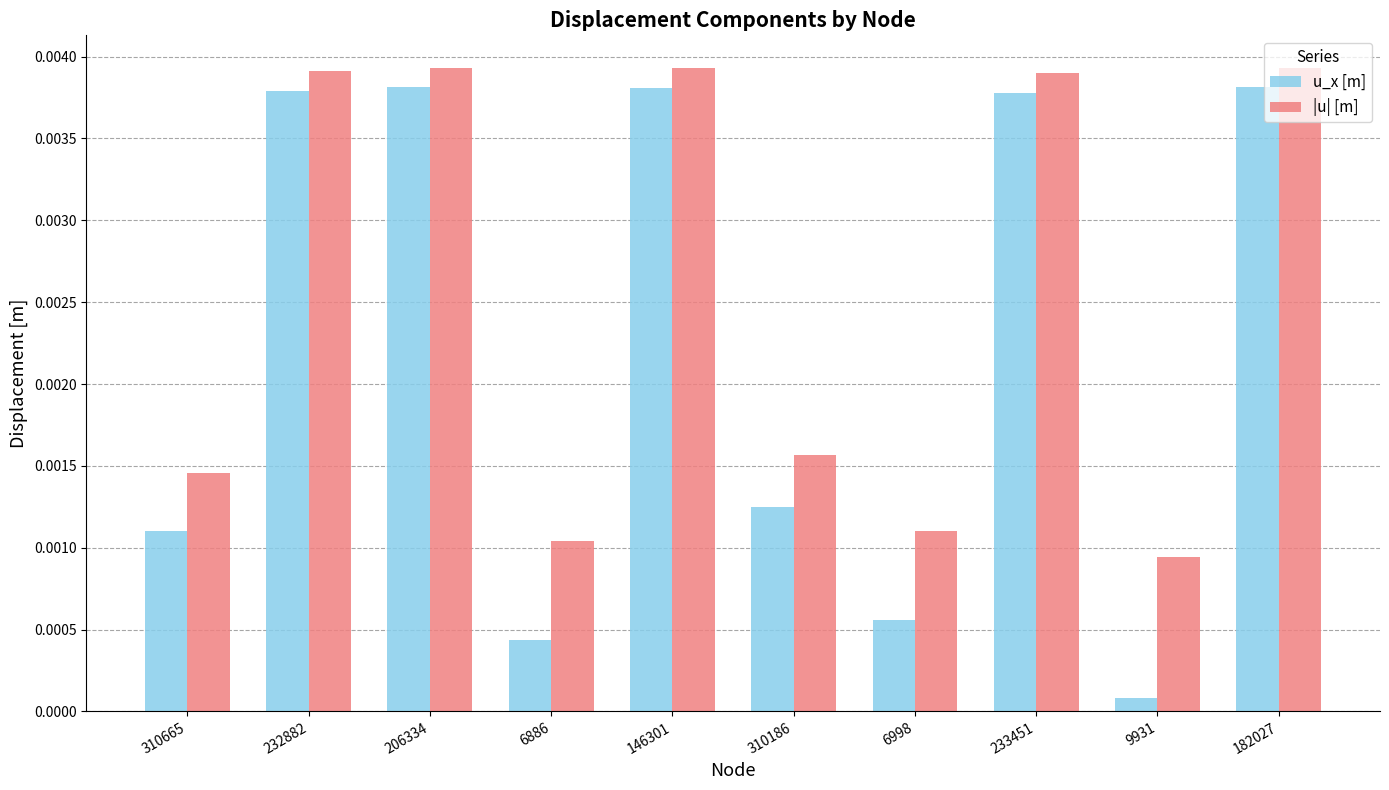

Which series has the widest spread of values?

u_x [m]